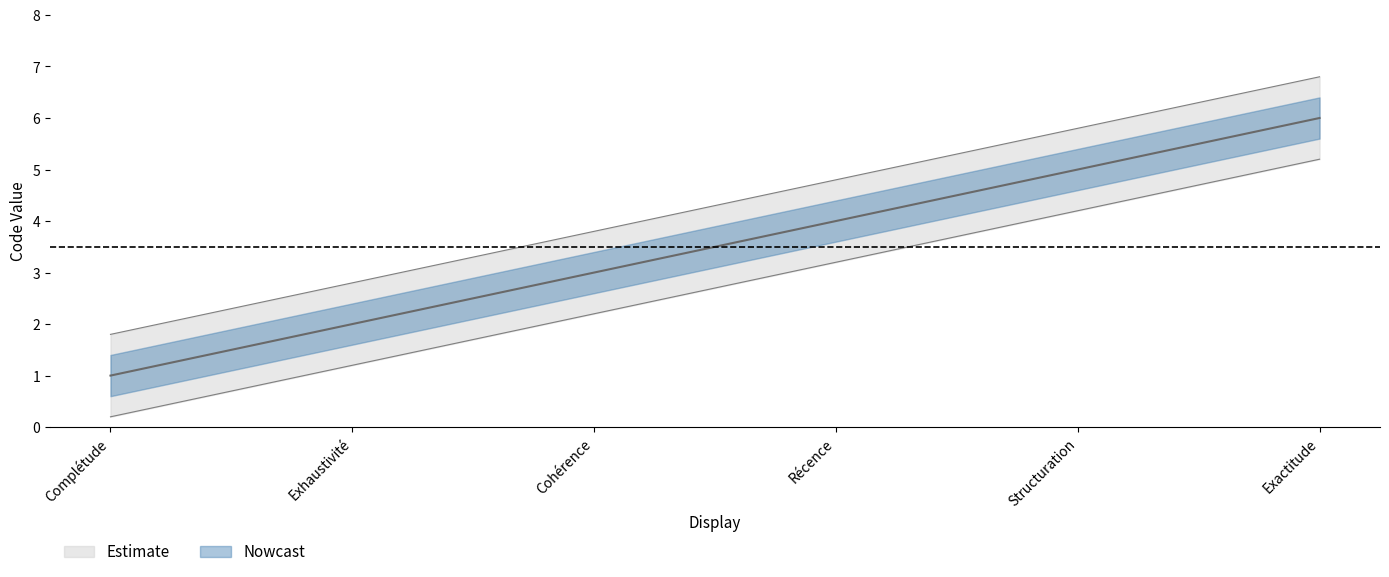

What is the total value across all series at Exactitude?

18.0